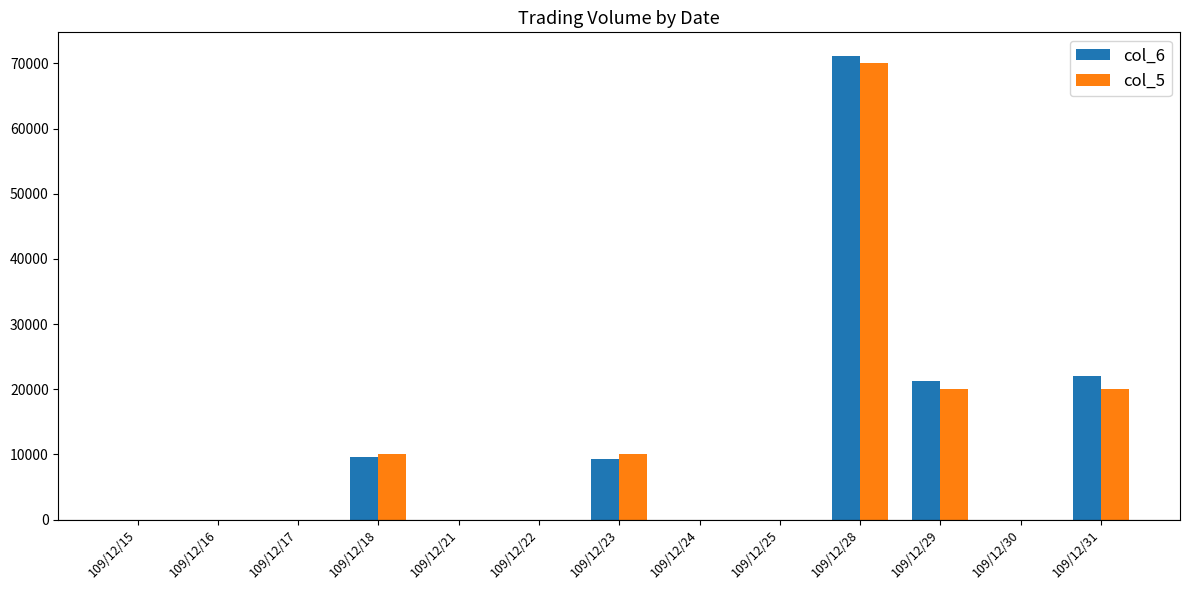

Does the chart contain stacked bars?

No